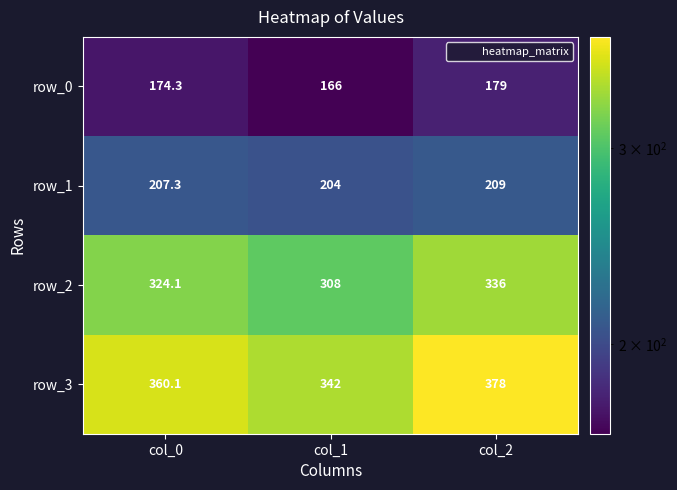

What is the smallest value displayed?

166.0